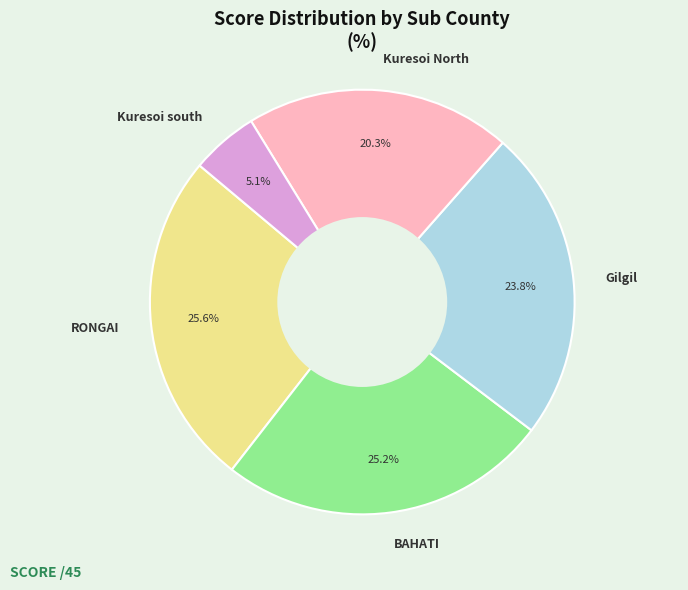

To the nearest percent, what percentage of the pie is BAHATI?

25%